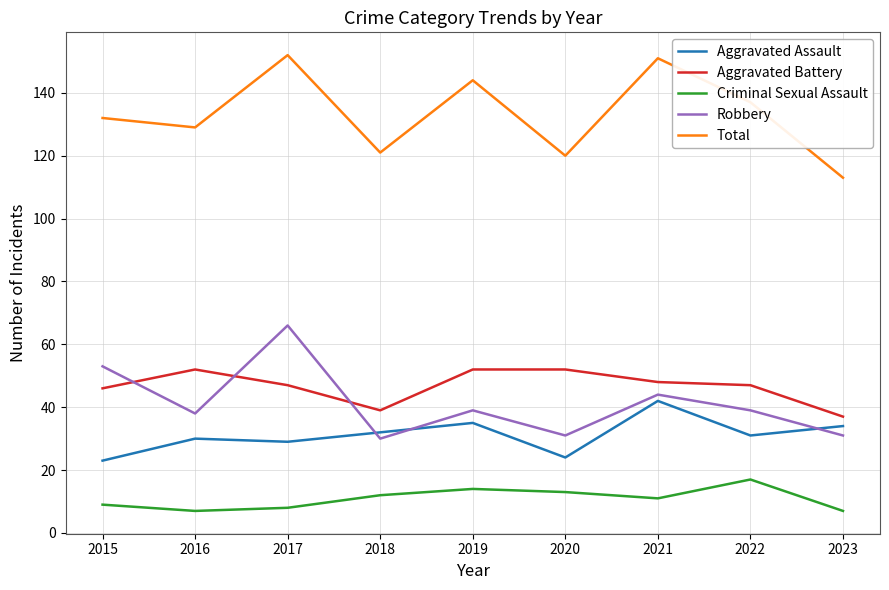

Between 2022 and 2023, which series saw the biggest shift?

Total